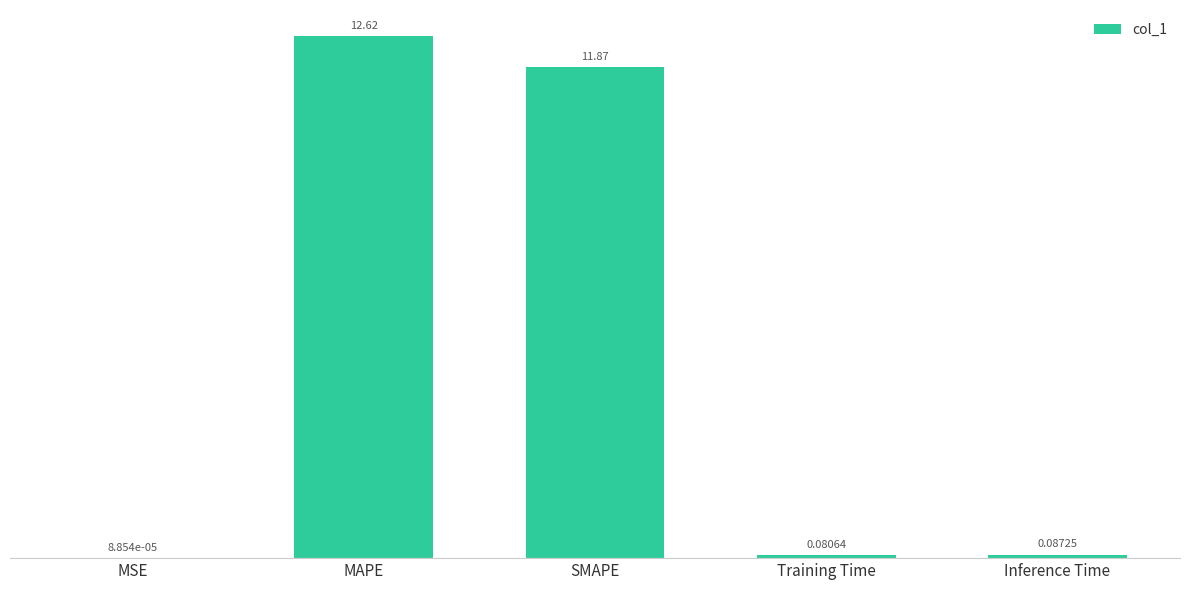

What is the change in value from MSE to SMAPE?

+11.9